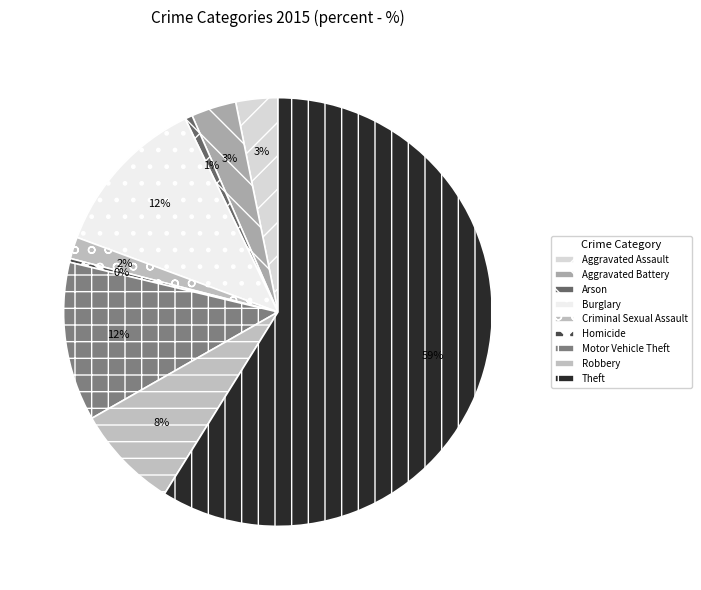

Does Motor Vehicle Theft represent more than half of the total?

No